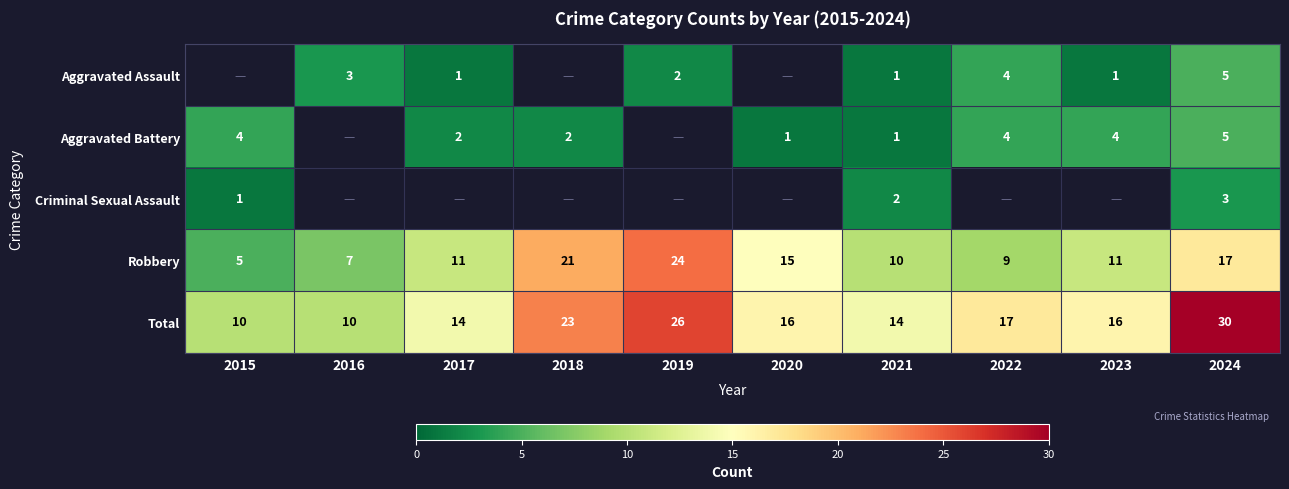

How many series are shown in this chart?

5